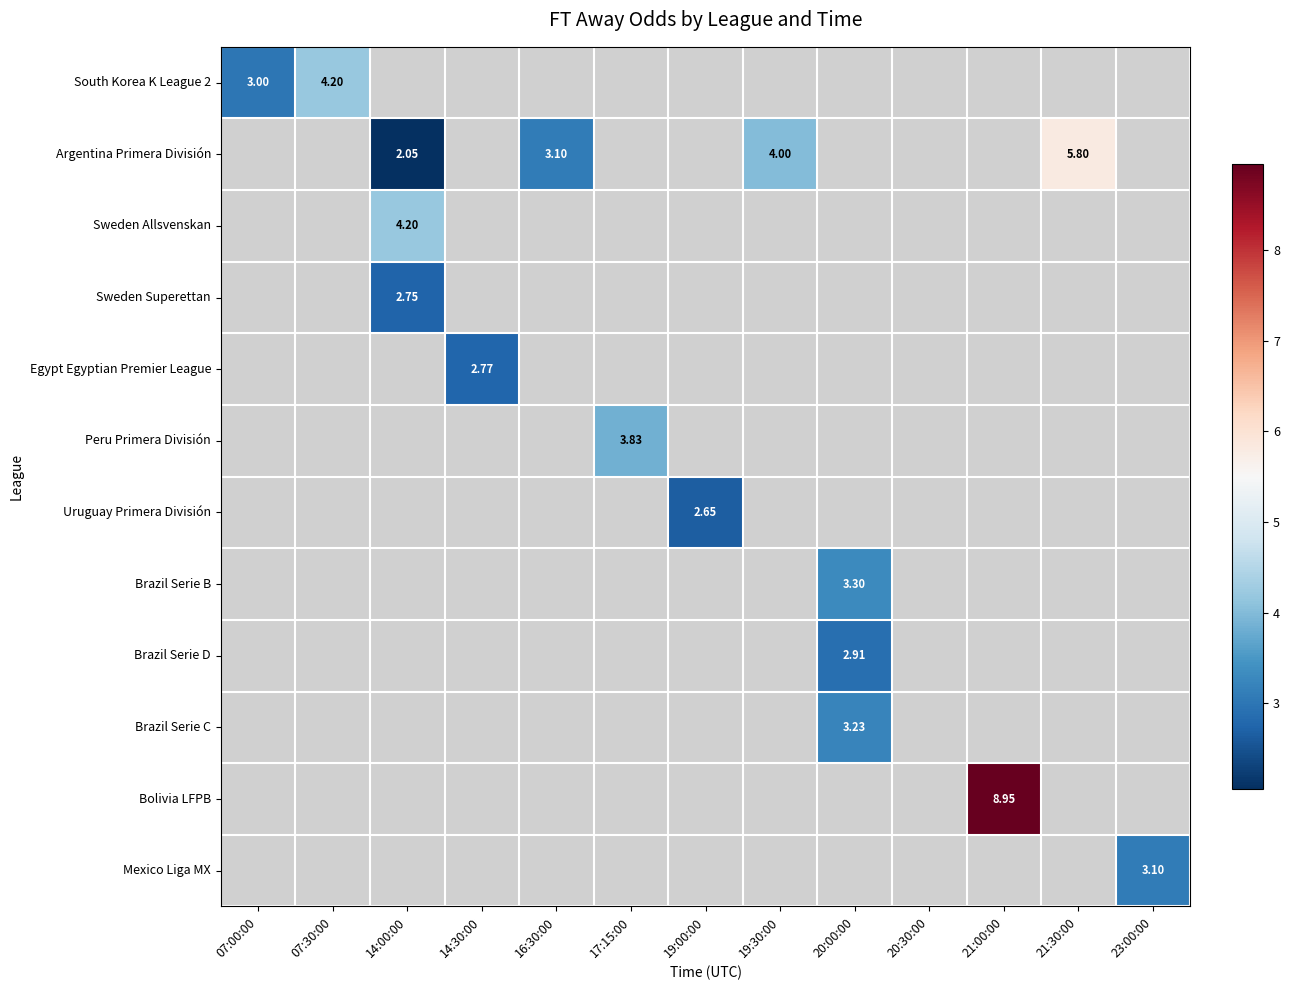

Count the number of data series in this chart.

12